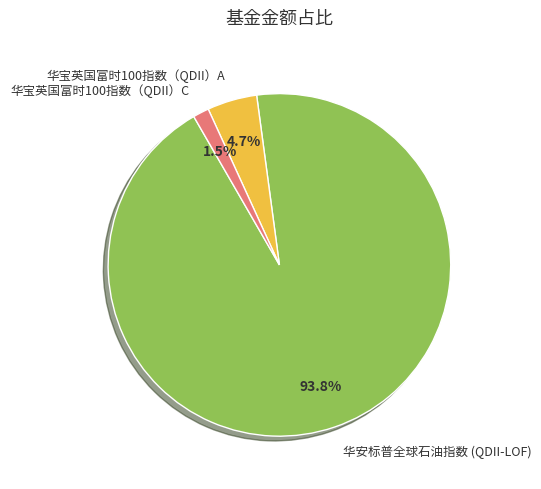

Which slice is the smallest?

华宝英国富时100指数（QDII）C